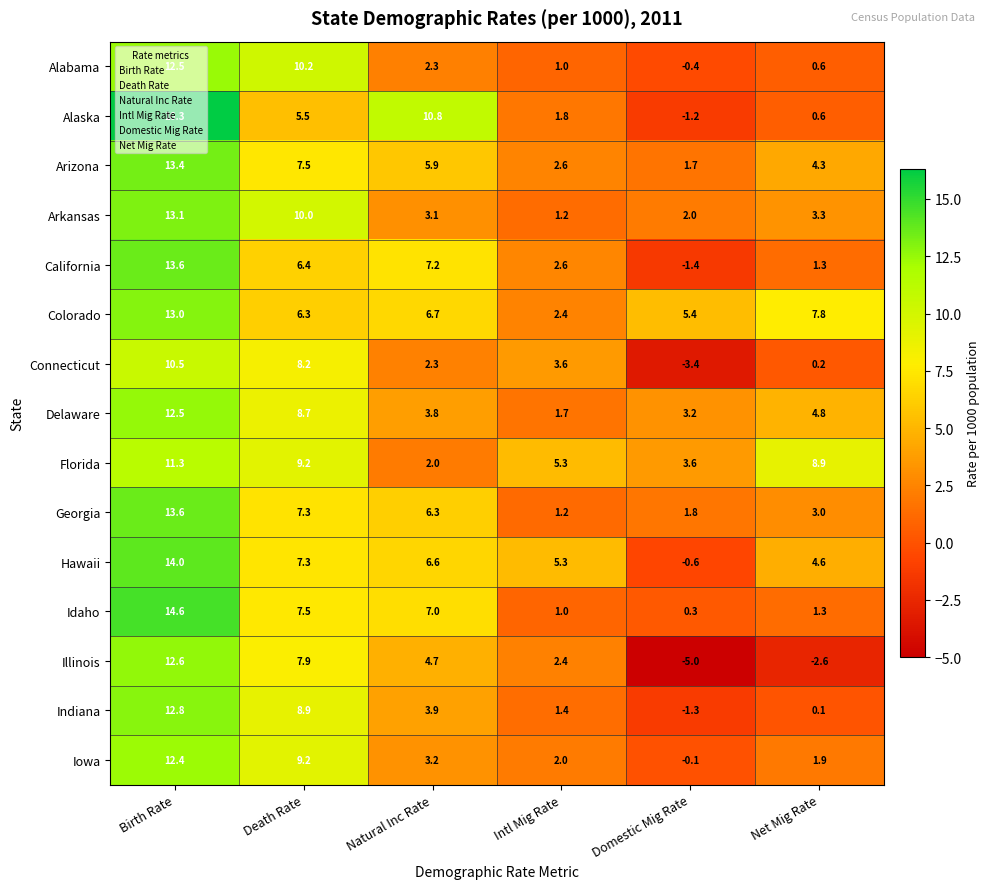

Count the number of data series in this chart.

15